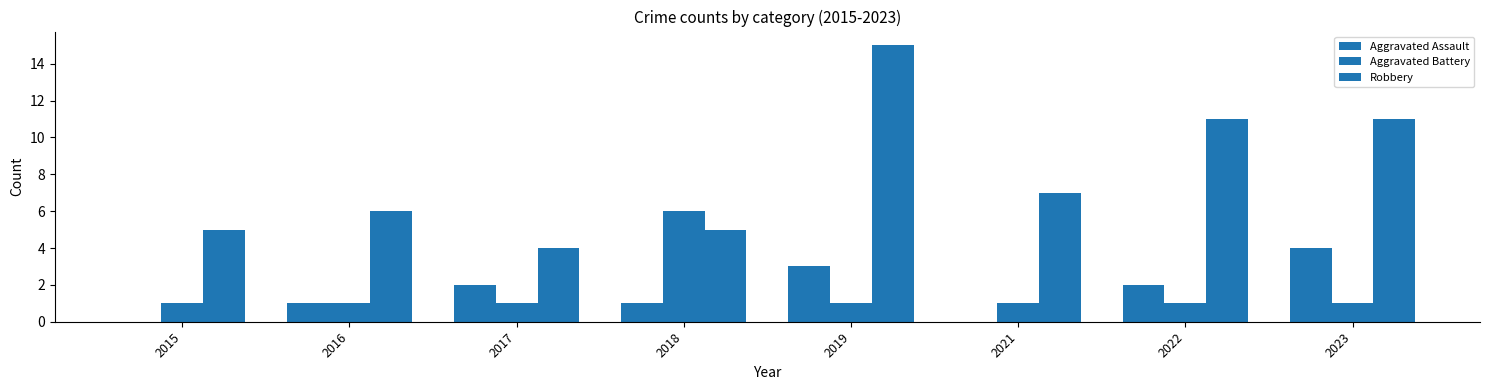

At which category does the chart reach its minimum across all series?

2015